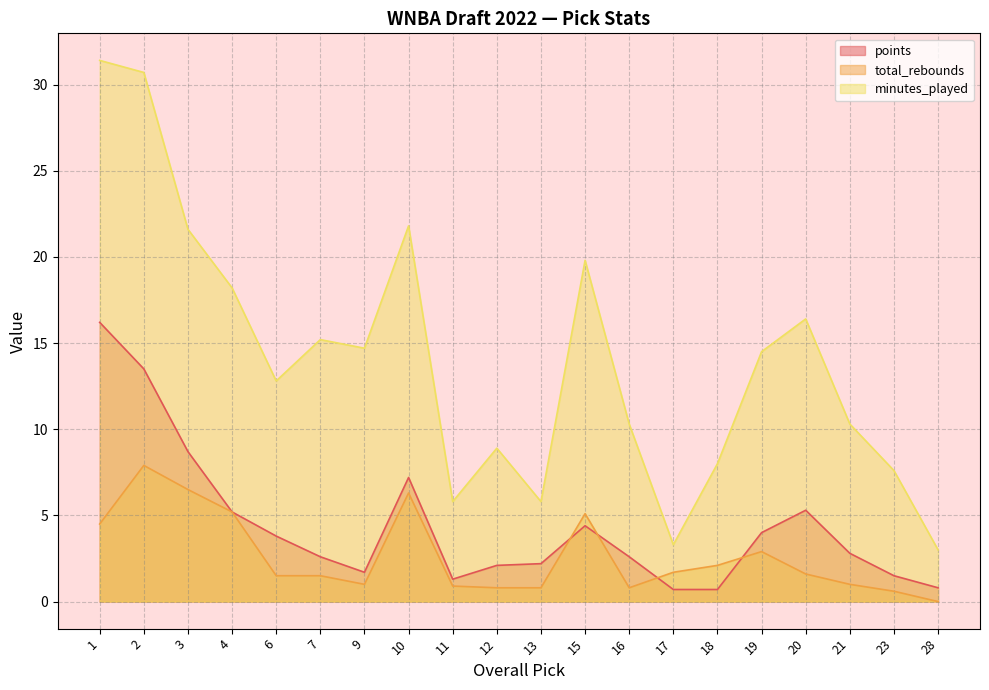

What are all the series names shown in the legend?

points, total_rebounds, minutes_played